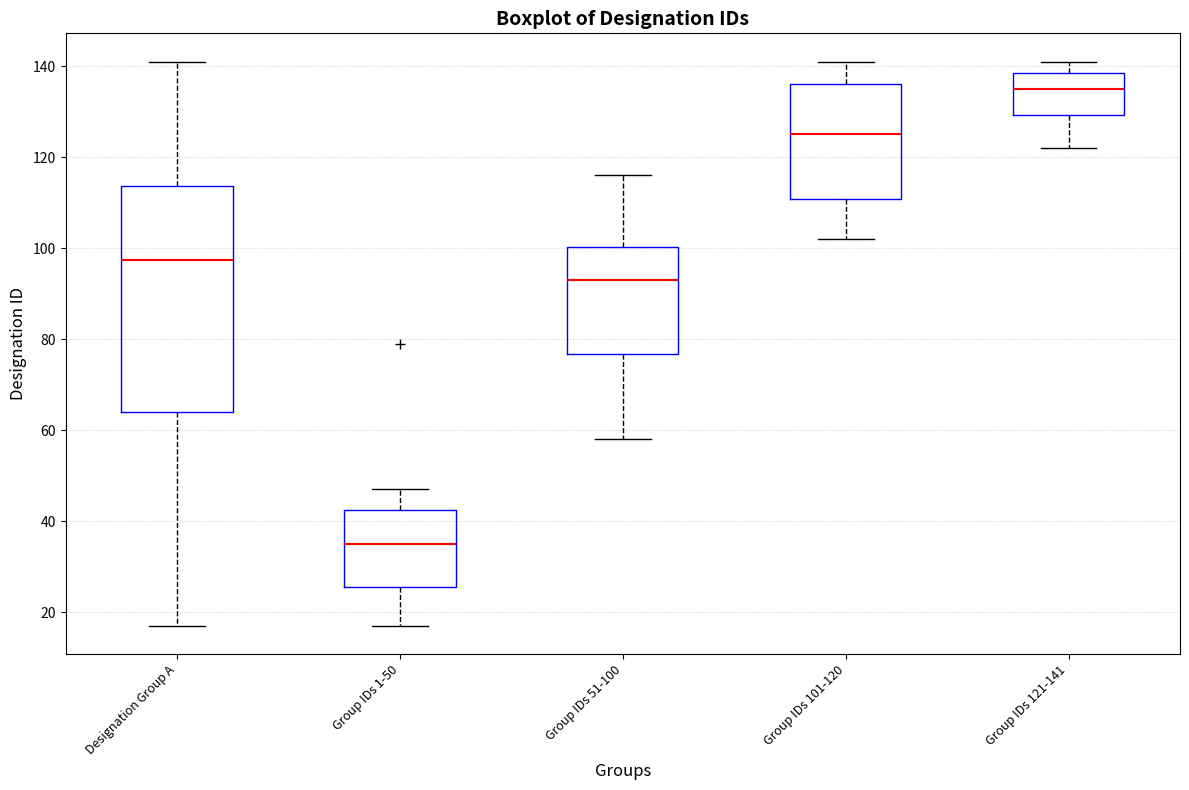

Where does the median line of the box for Group IDs 101-120 sit on the y-axis? The values are not printed on the chart, so give them approximately, as read against the axis.

126